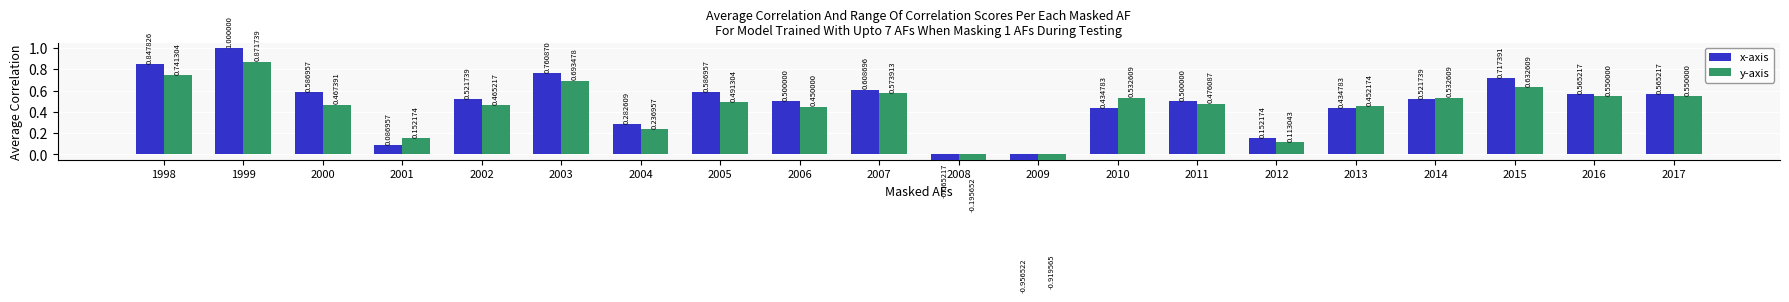

At which label does y-axis first exceed 0?

1998